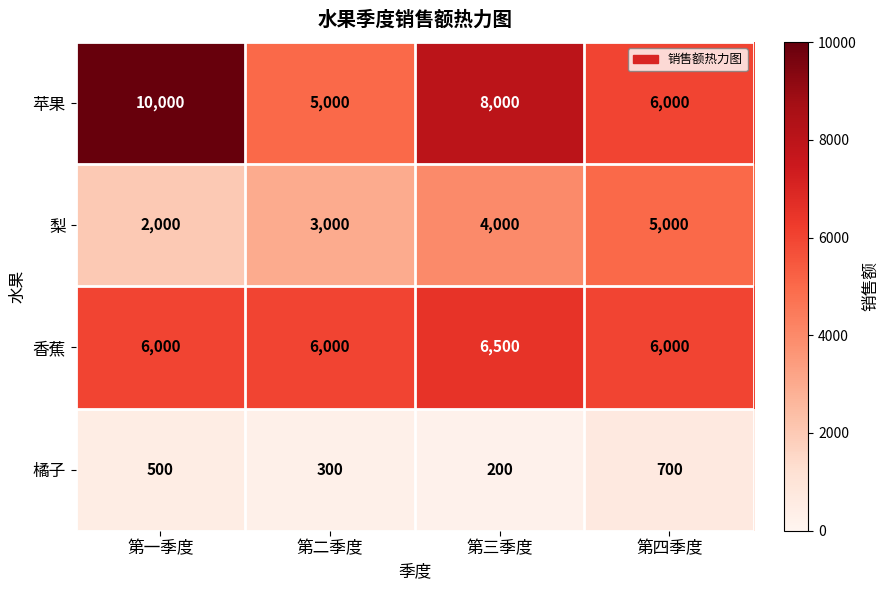

What is the smallest value displayed?

200